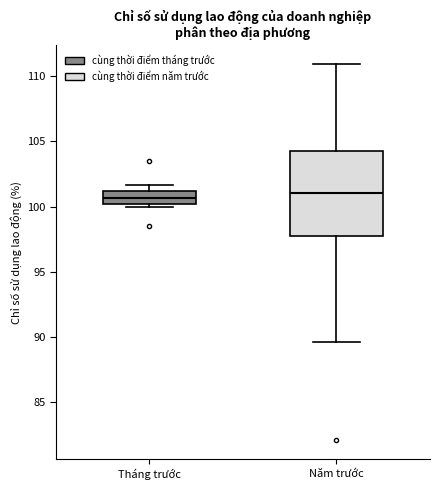

Reading left to right, read every box against the y-axis: the position of its median line, the range the box covers, and the ends of its whiskers. The values are not printed on the chart, so give them approximately, as read against the axis.

Tháng trước: median 100.5, box 100.0 to 101.0, whiskers 100.0 (just below the box's lower edge) to 101.5
Năm trước: median 101.0, box 98.0 to 104.5, whiskers 89.5 to 111.0